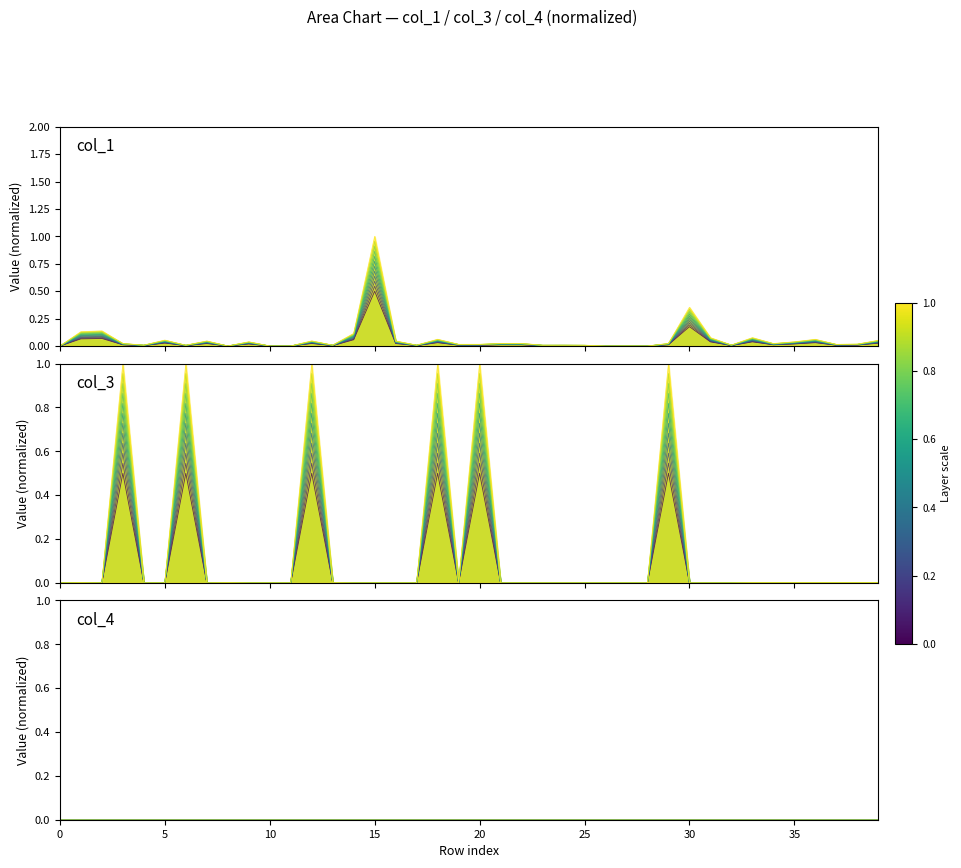

The value of col_3 at 33 is 0.0. True or false?

False